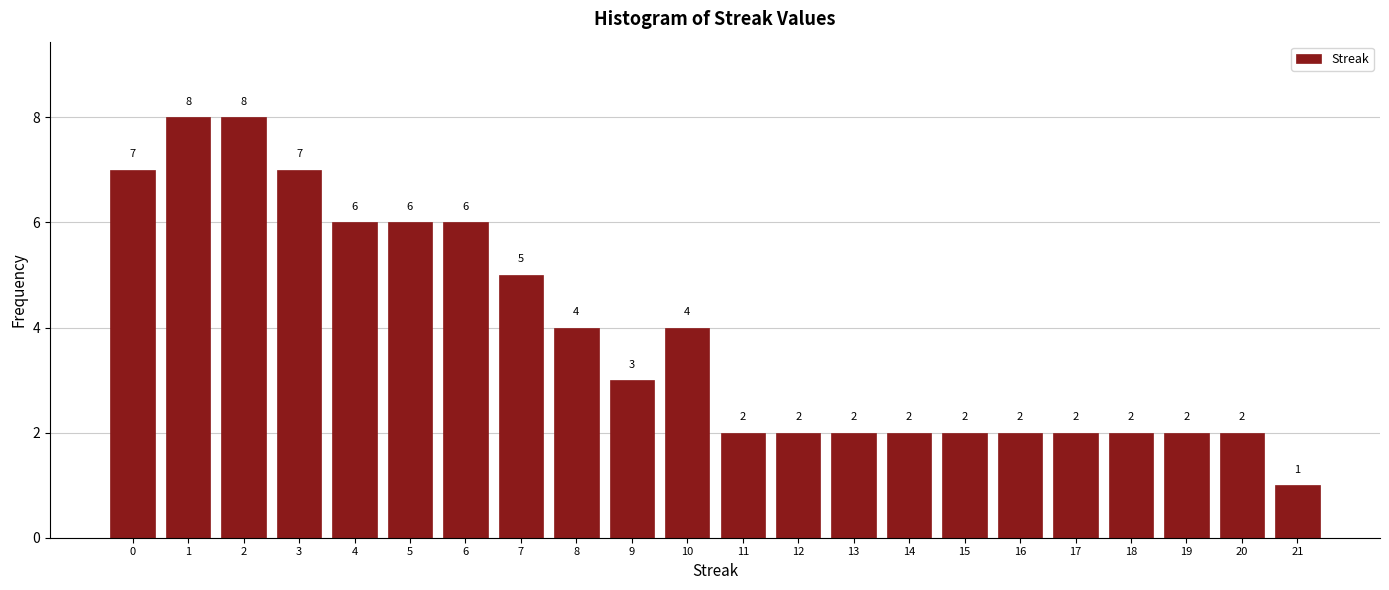

Reading right to left, transcribe all the data shown in this chart.

1	2	2	2	2	2	2	2	2	2	2	4	3	4	5	6	6	6	7	8	8	7